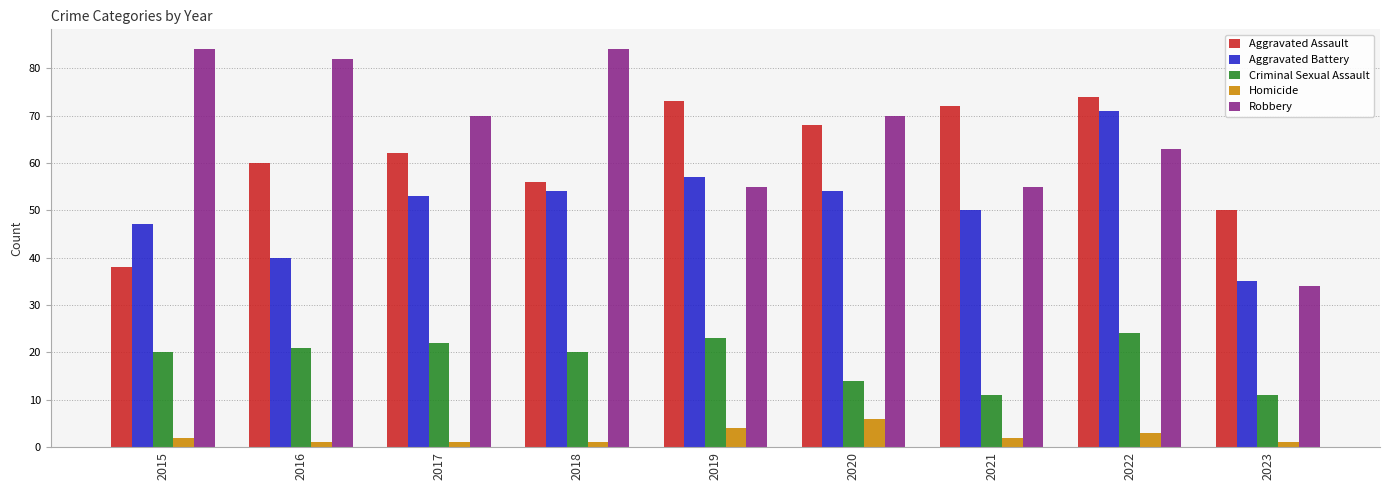

What is the difference between the Criminal Sexual Assault values at 2018 and 2022?

4